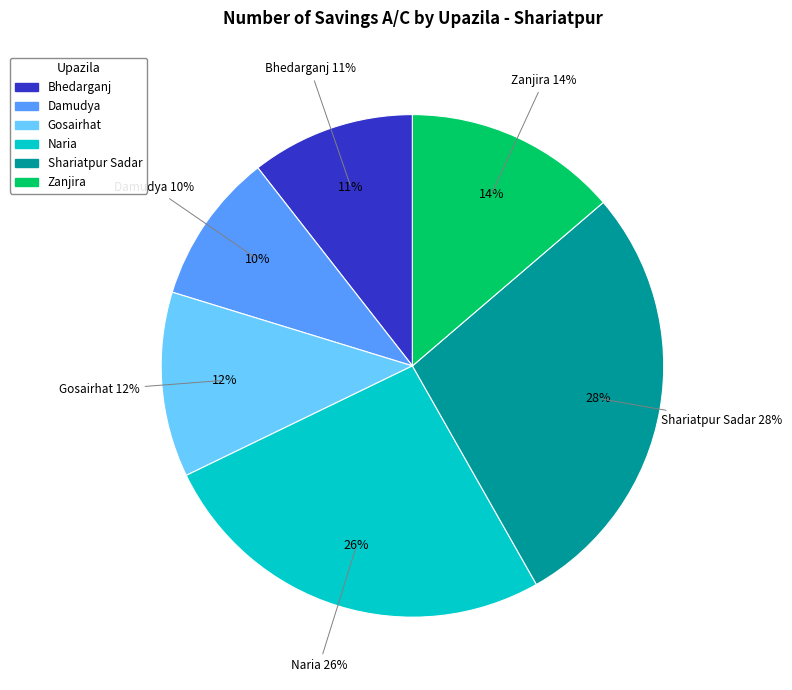

True or false: Shariatpur Sadar accounts for 17% of the total.

False